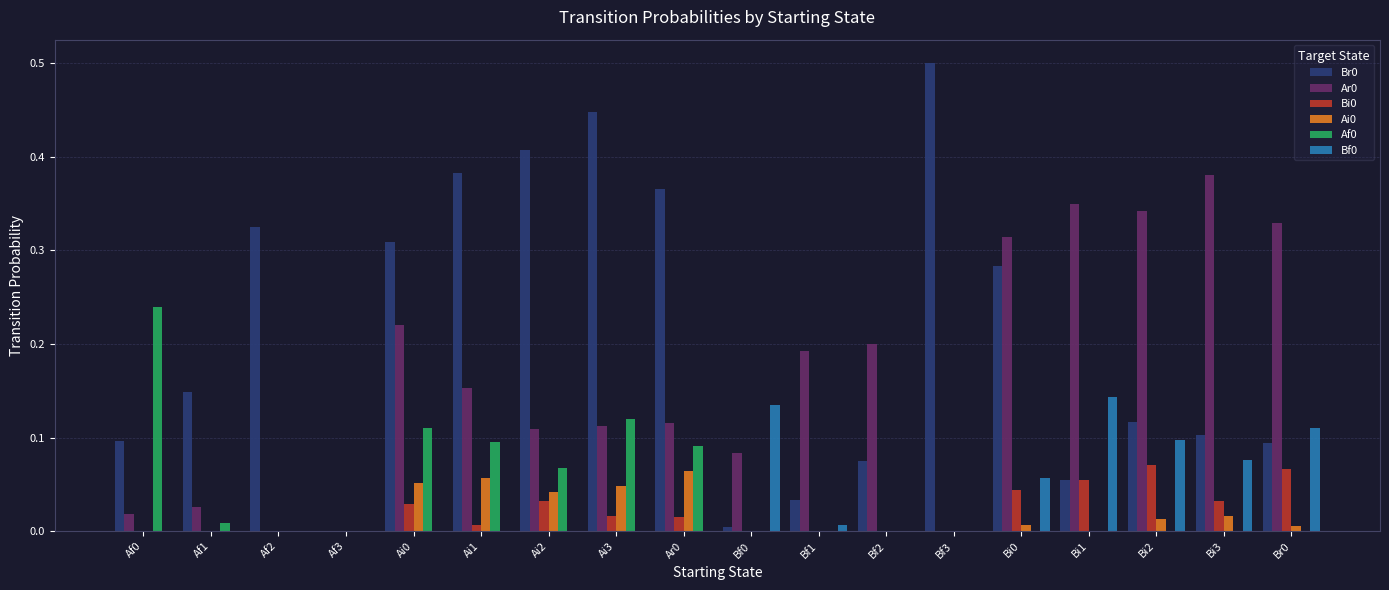

Is the value of Ar0 at Af0 greater than the value of Ai0 at Br0?

Yes